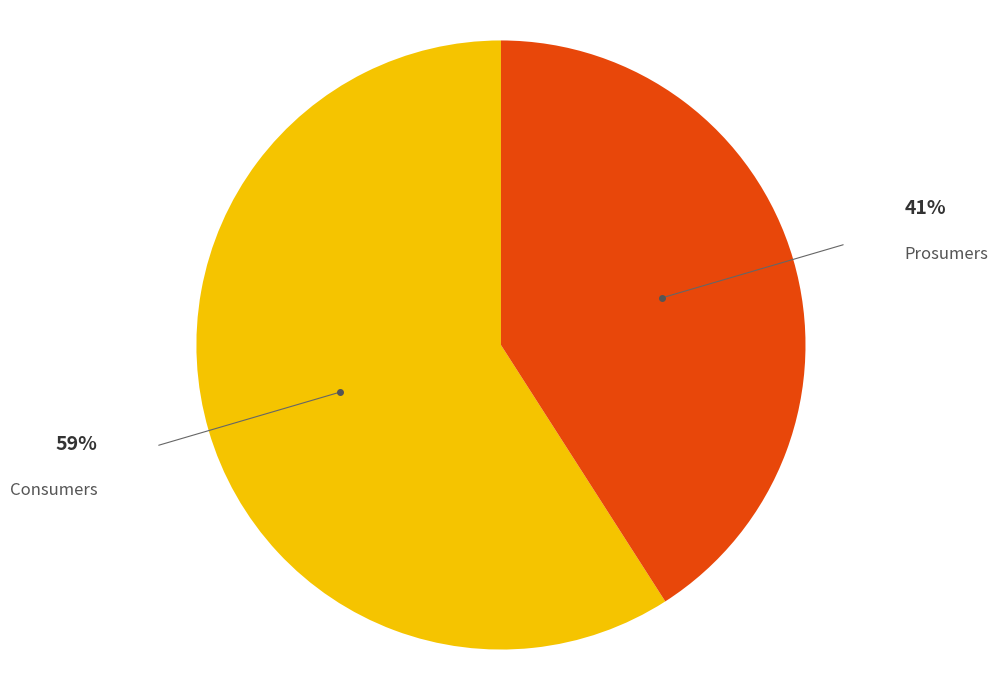

What is the majority slice?

Consumers